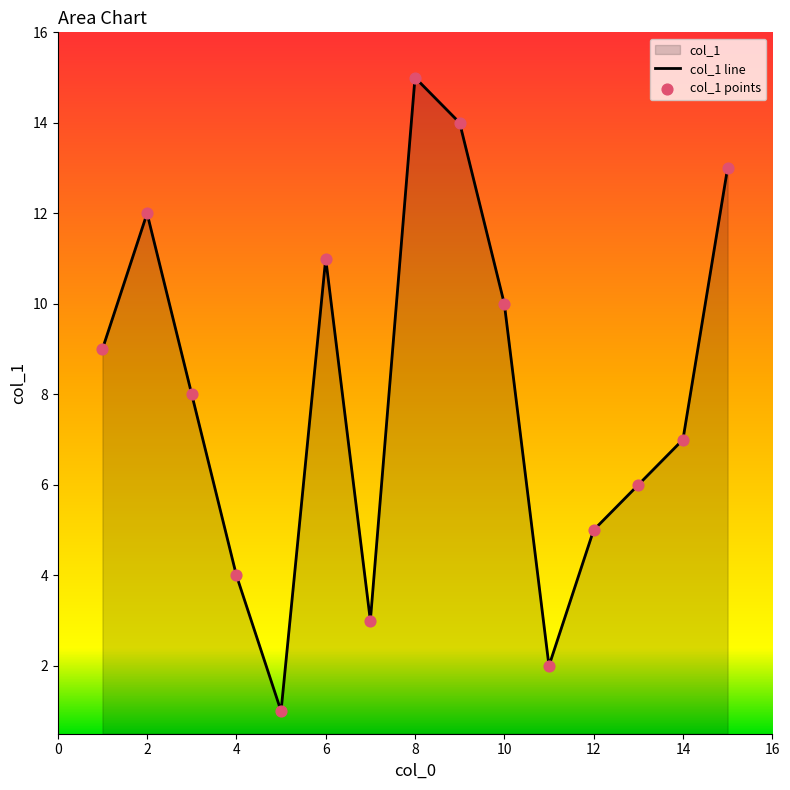

Approximately how many times larger is the value at 9 compared to 8?

0.9